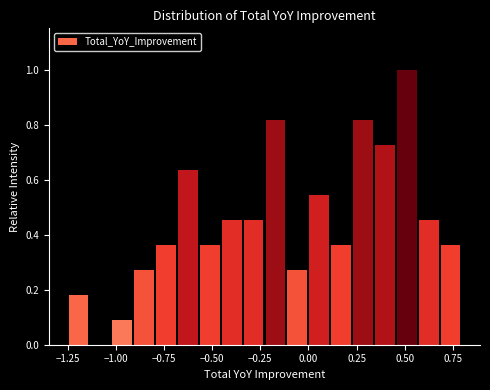

Around what value on the x-axis is the tallest bar? Give the approximate position of its centre, as read against the axis.

0.50